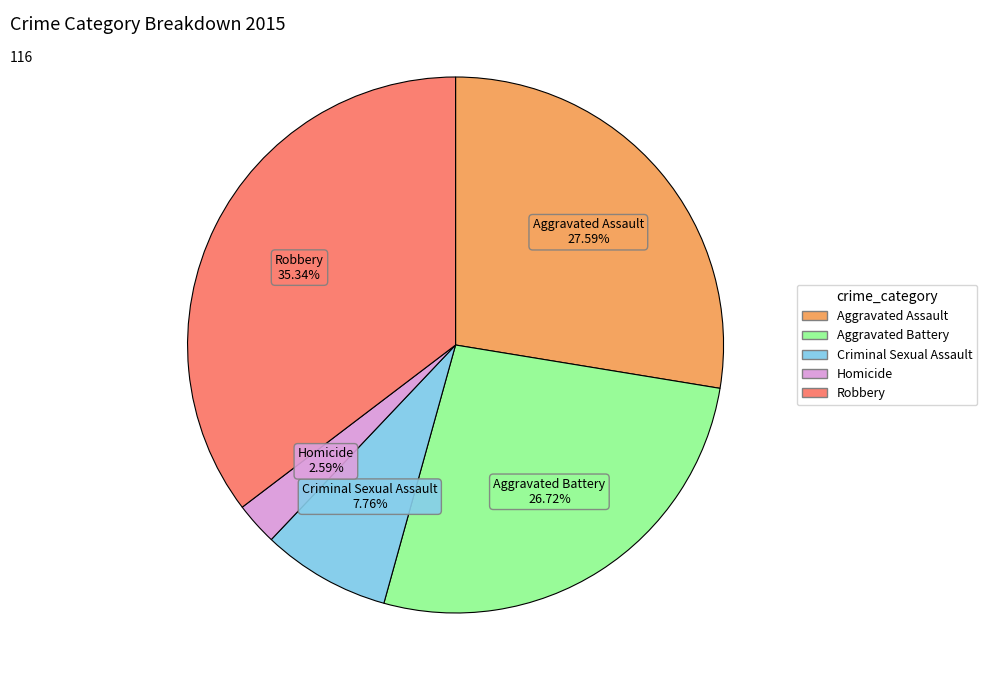

The Aggravated Assault slice represents 28% of the pie. True or false?

True